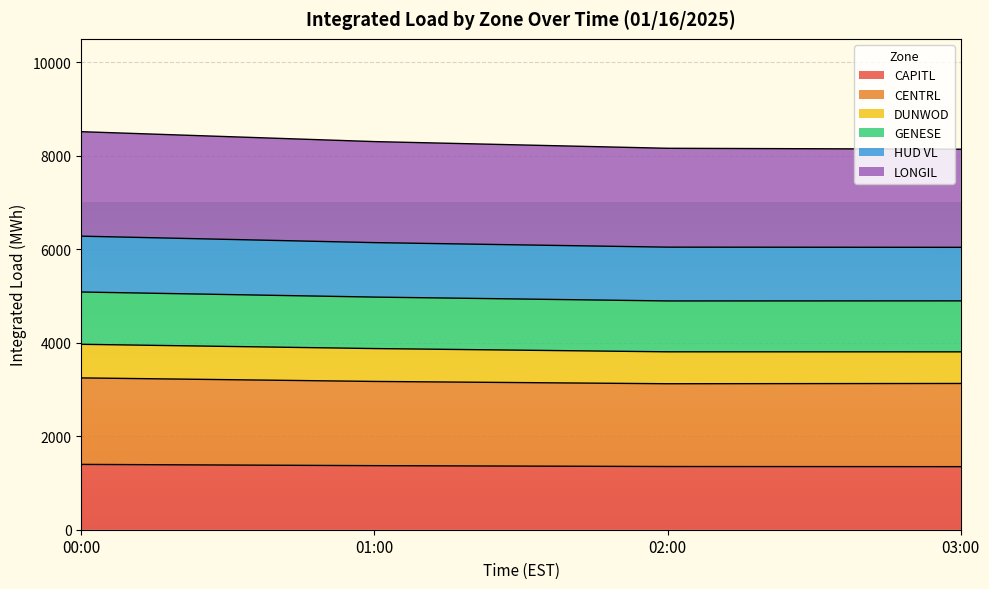

List the labels in order of HUD VL value, largest first.

00:00, 01:00, 02:00, 03:00